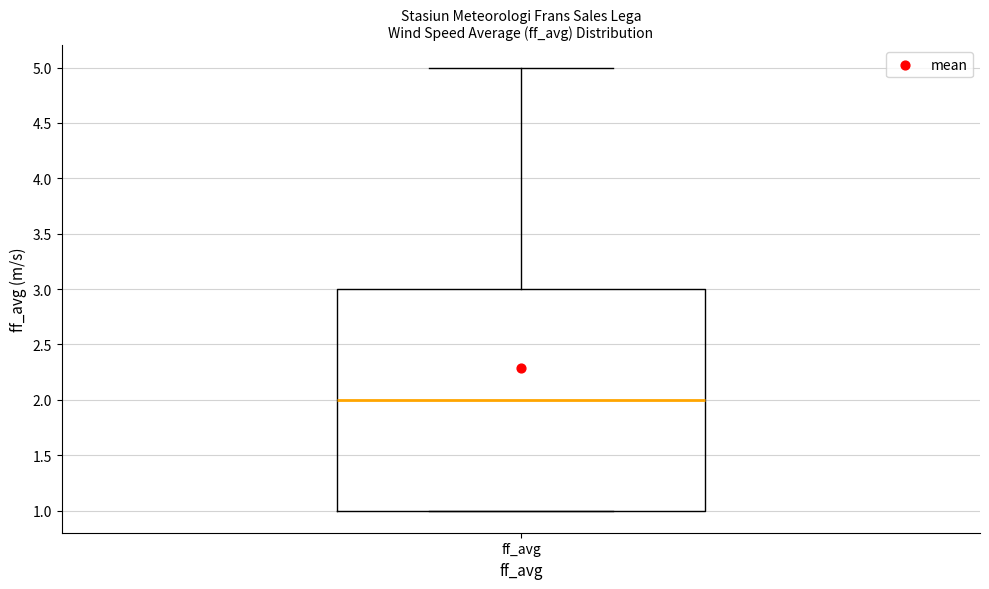

Where is the upper edge of the box for ff_avg on the y-axis? The values are not printed on the chart, so give them approximately, as read against the axis.

3